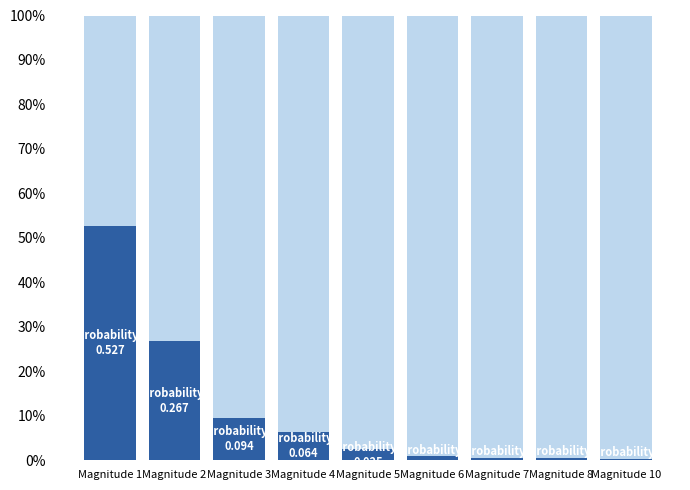

Are the bars grouped side by side (vs. stacked)?

No